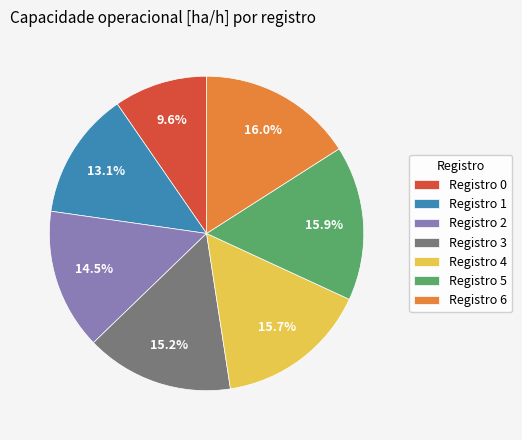

Is there a majority slice in this chart?

No